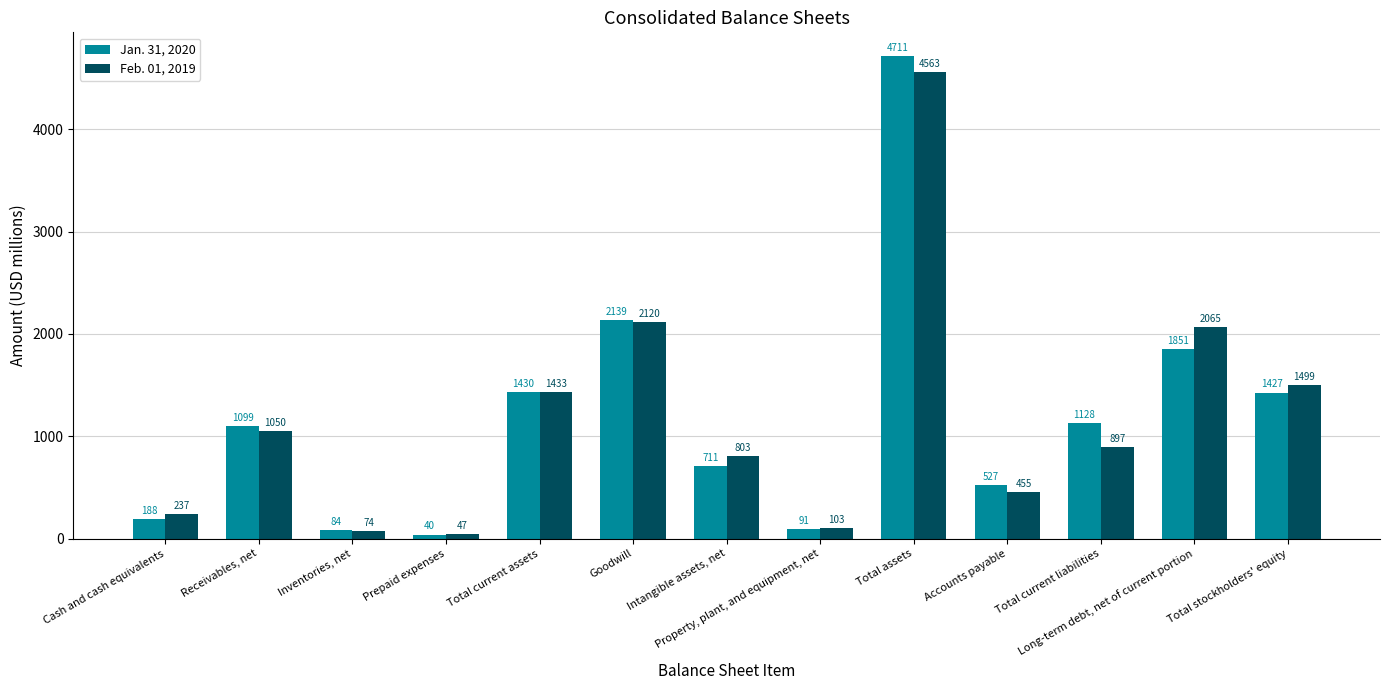

What is the sum of the Feb. 01, 2019 values at Property, plant, and equipment, net and Intangible assets, net?

906